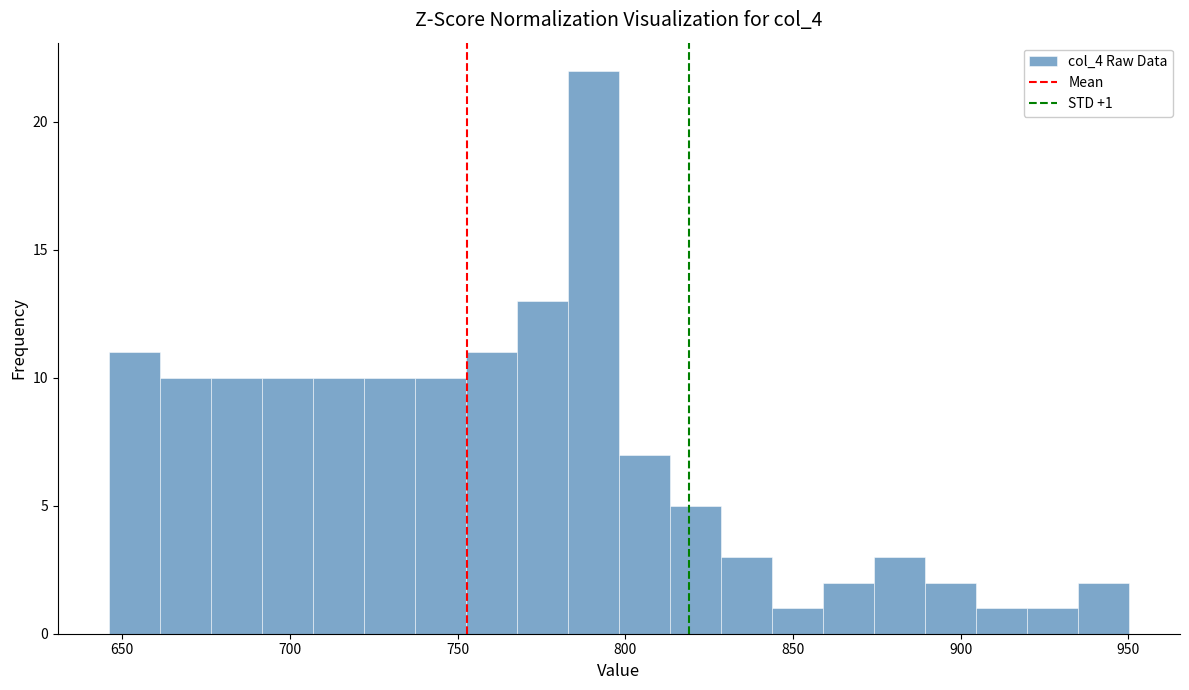

Around what value on the x-axis is the tallest bar? Give the approximate position of its centre, as read against the axis.

790